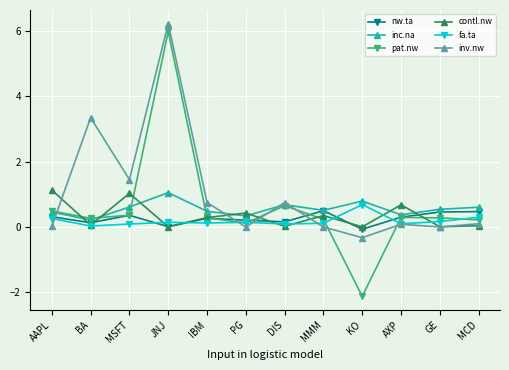

What is the highest value of the inv.nw series?

6.2